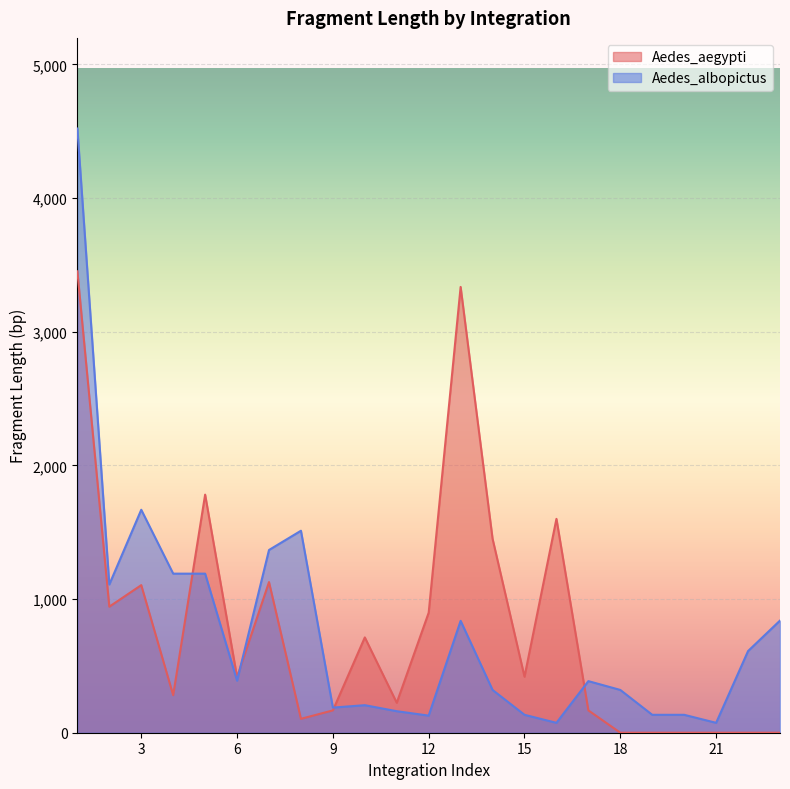

What is the minimum value shown in the chart?

0